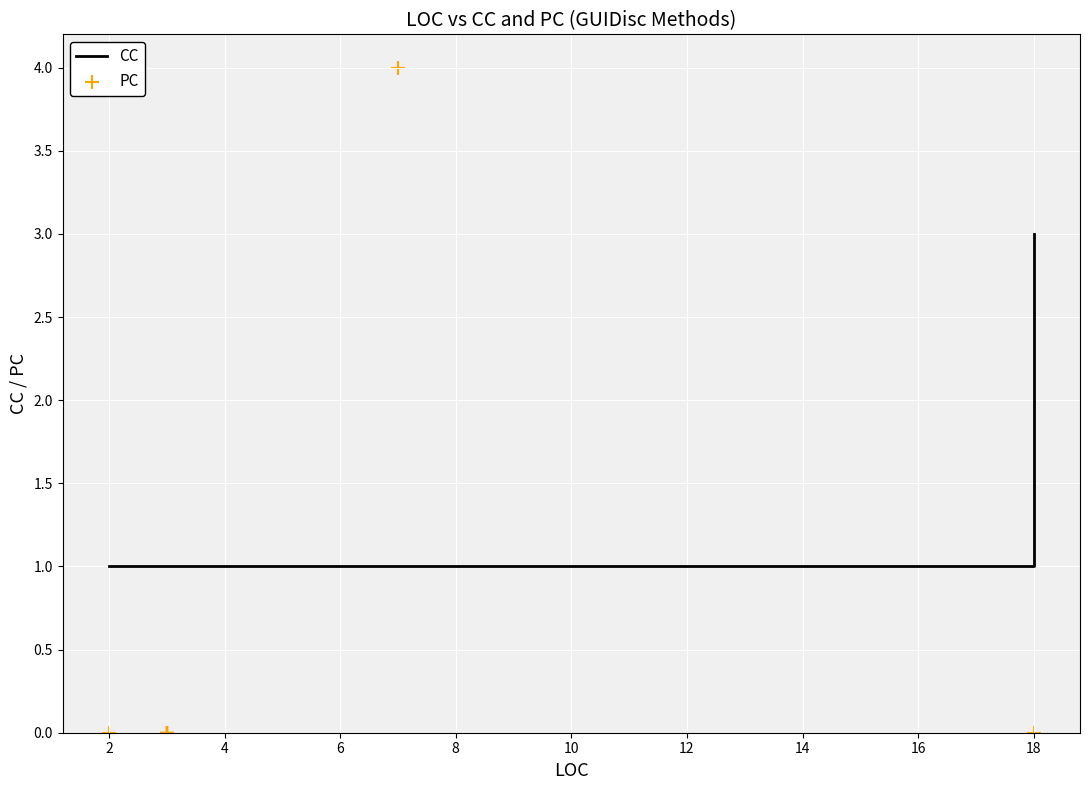

Which series has the largest total across all categories?

CC